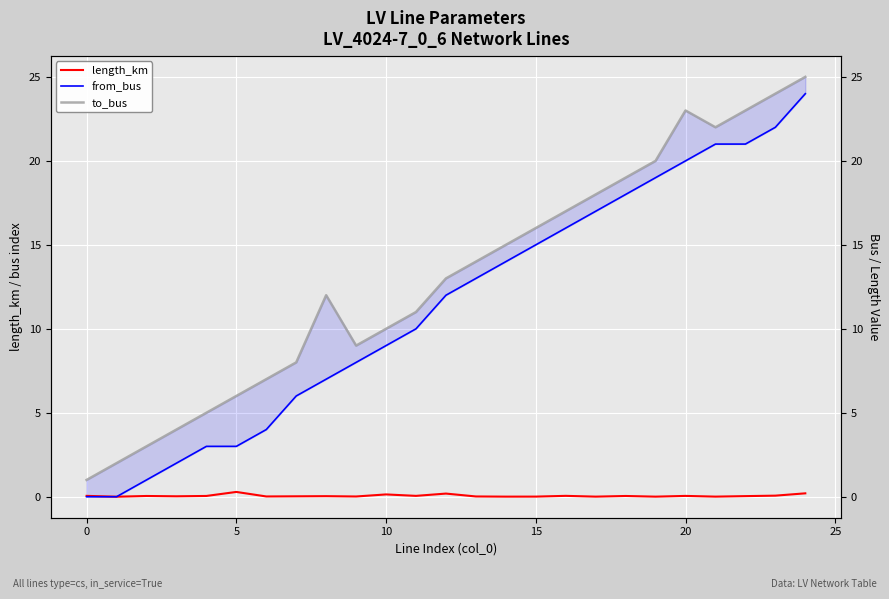

Rank the series by their maximum value, from highest to lowest.

to_bus, from_bus, length_km